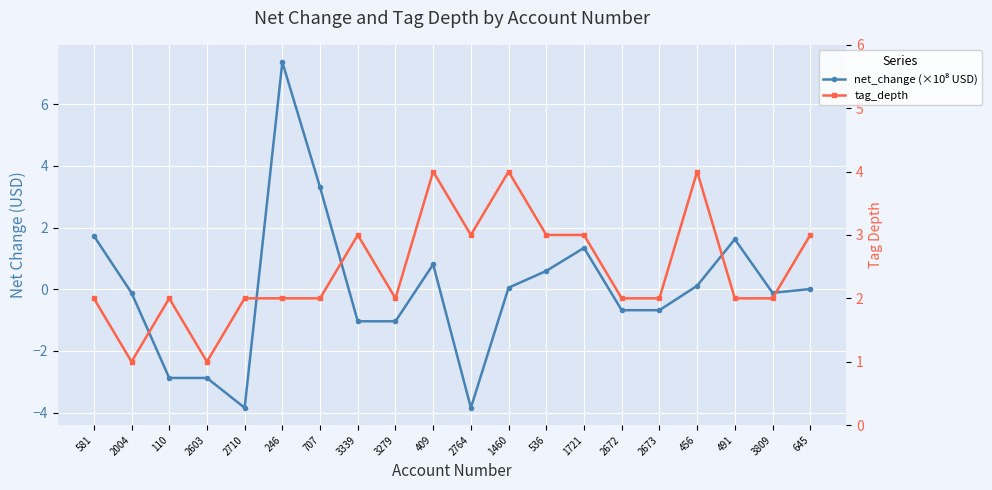

At which label does tag_depth first exceed 2?

3339